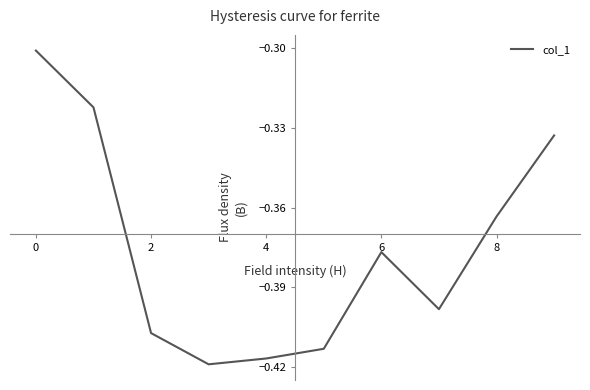

Where is the first local maximum?

6